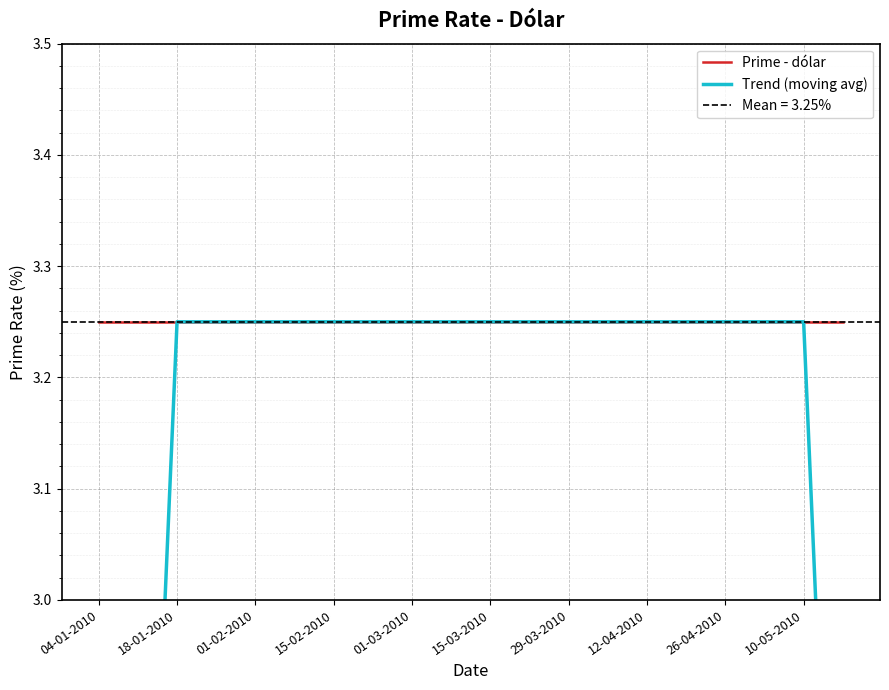

What is the total value across all series at 15?

6.5